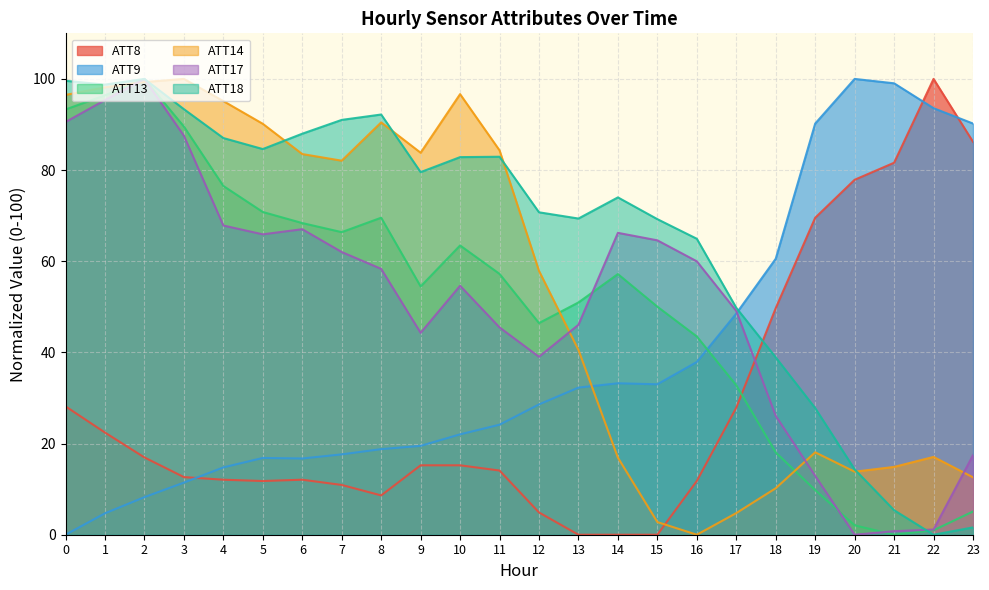

Is it true that ATT18 equals 19.6 at 6?

False